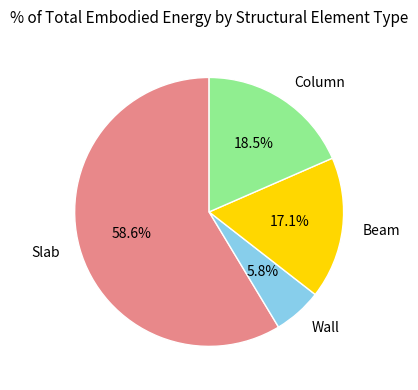

Is there any slice that represents more than half of the pie?

Yes